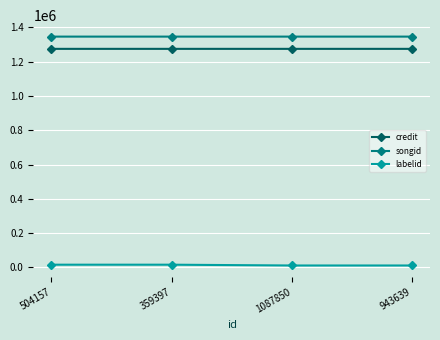

What is the greatest value displayed?

1346481